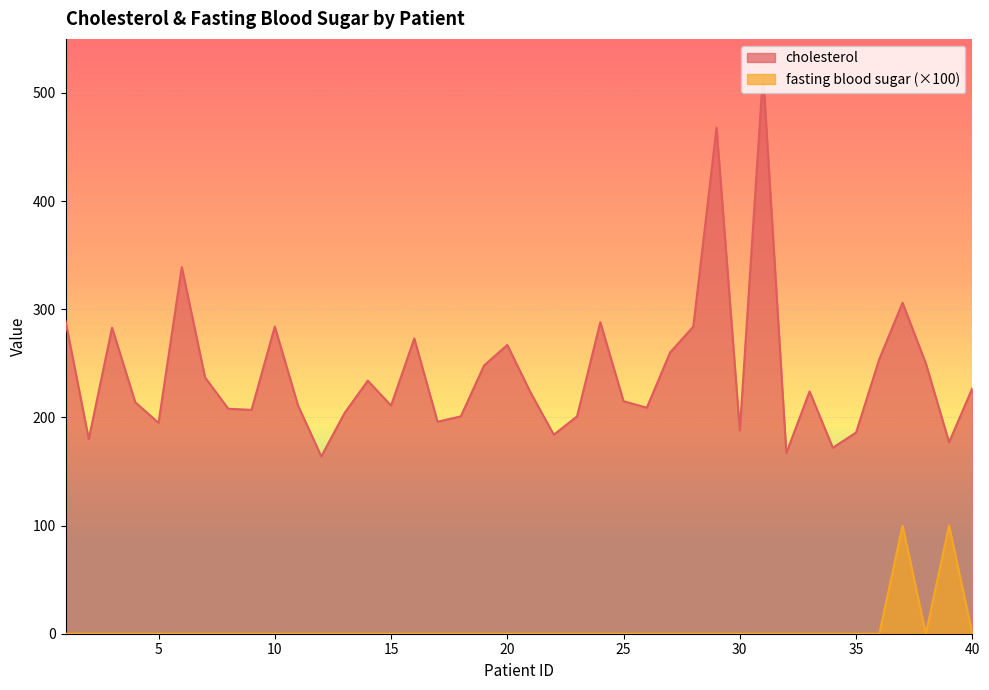

Between 26 and 29, which is larger?

29